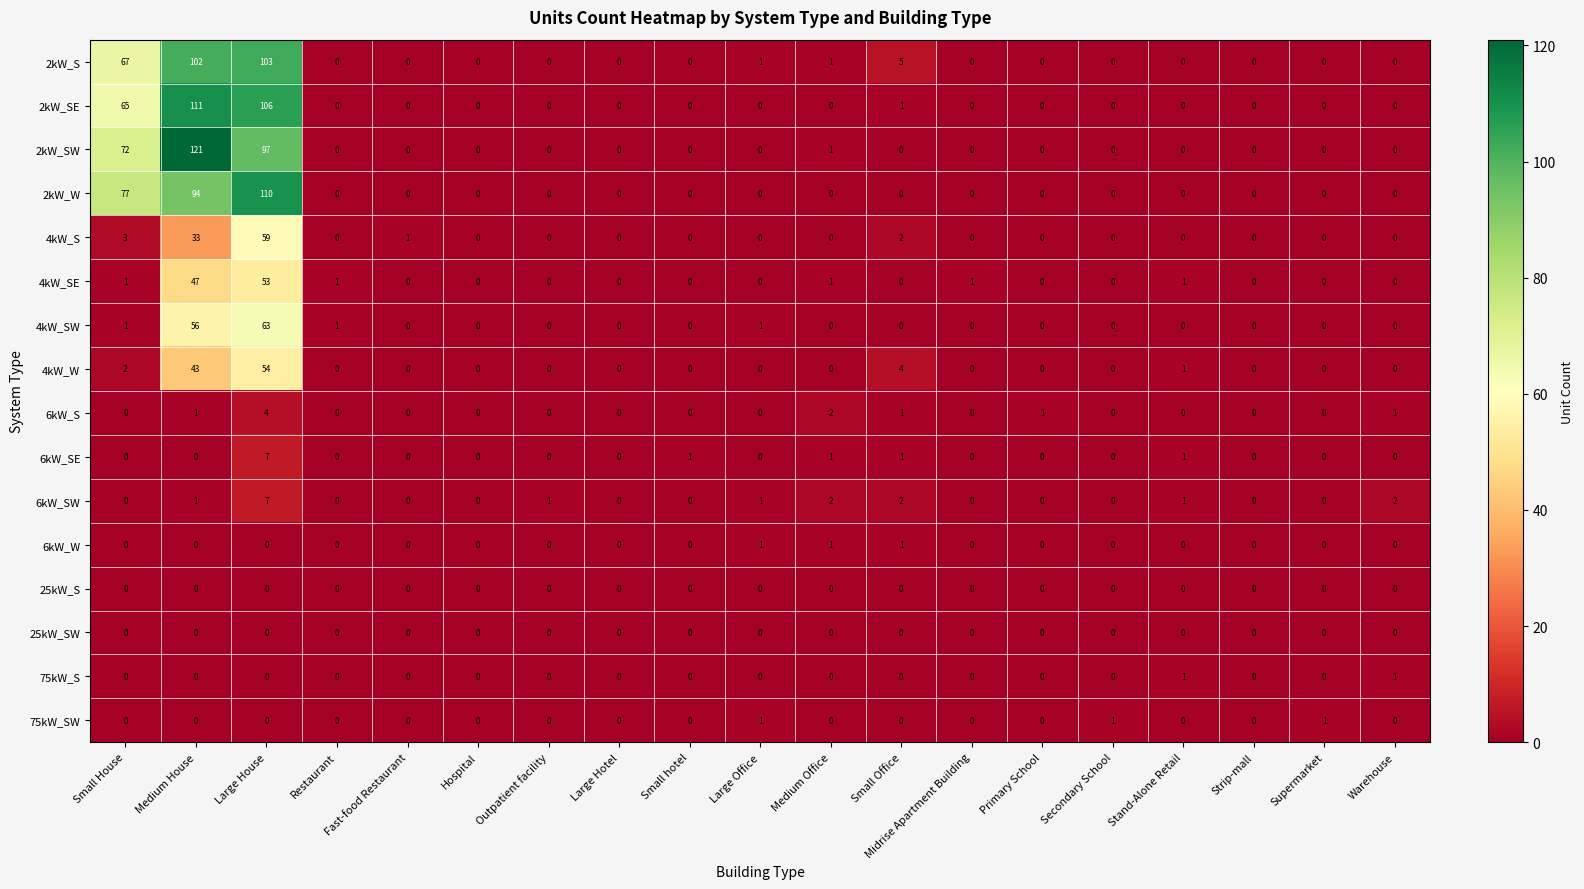

What is the total value across all series at Stand-Alone Retail?

5